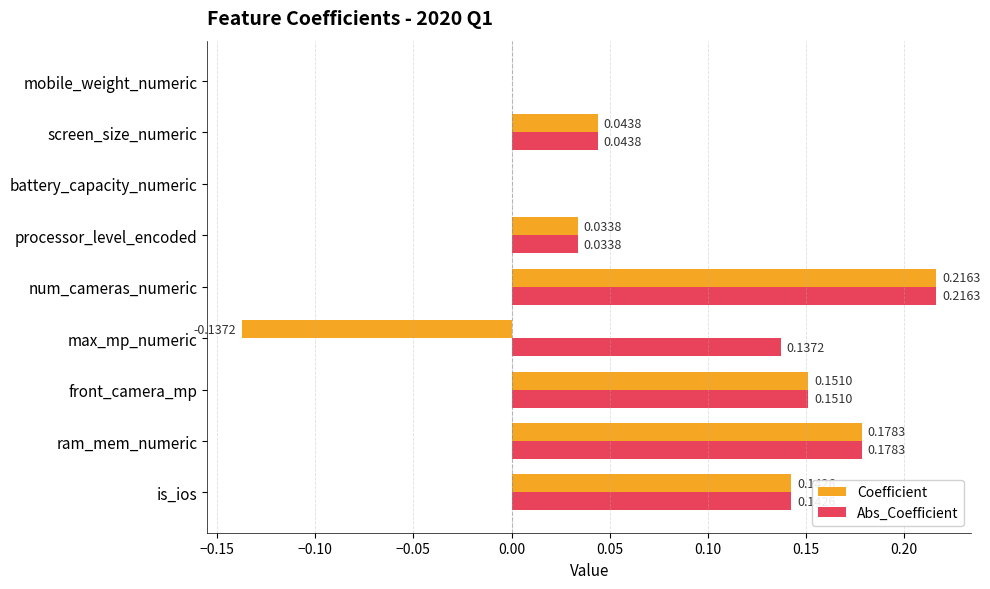

Which series has the largest total across all categories?

Abs_Coefficient